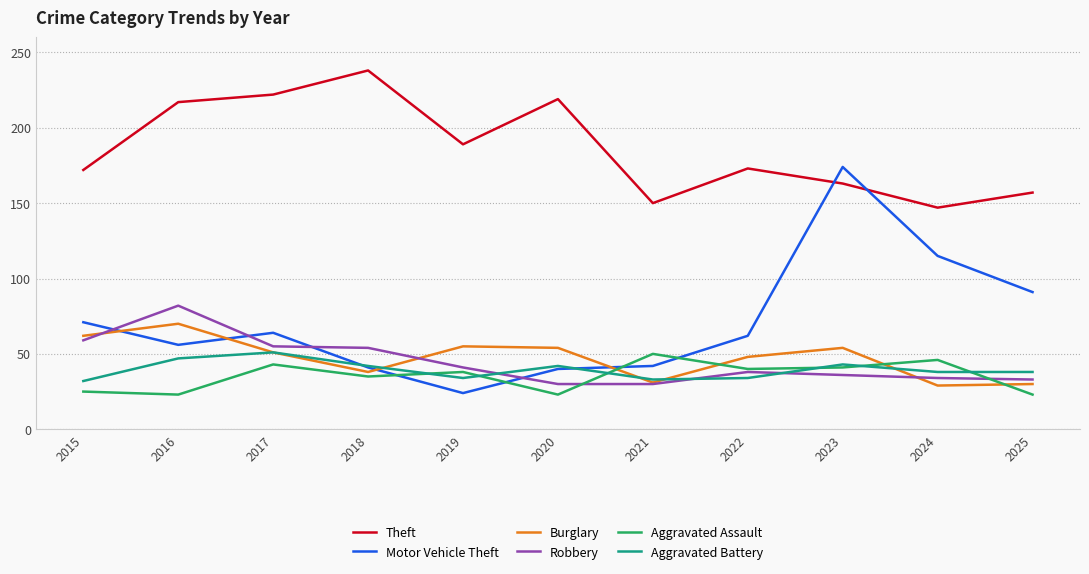

At which label does Aggravated Assault first exceed 38?

2017